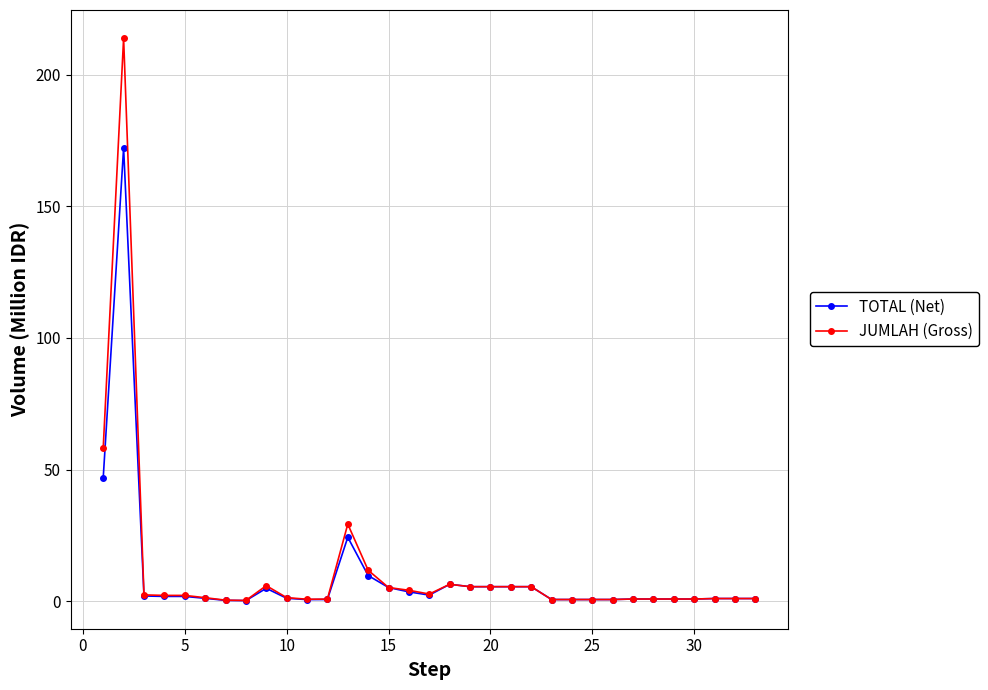

List the series in order of their peak value, highest first.

JUMLAH (Gross), TOTAL (Net)